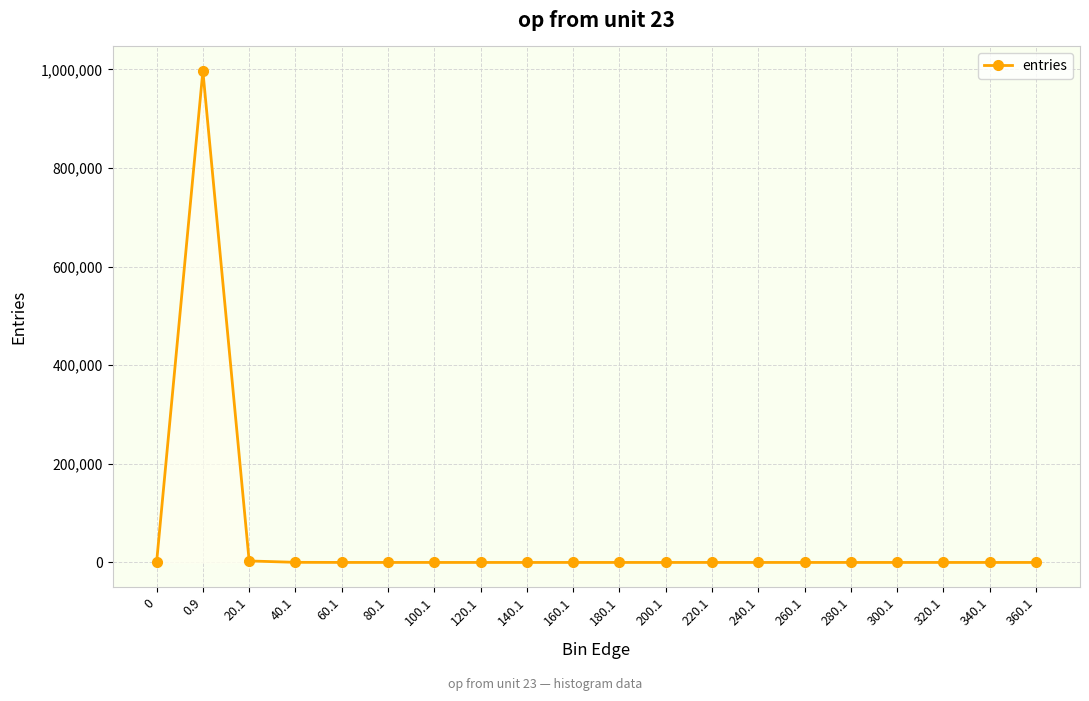

The value at 300.1 is 409070. True or false?

False